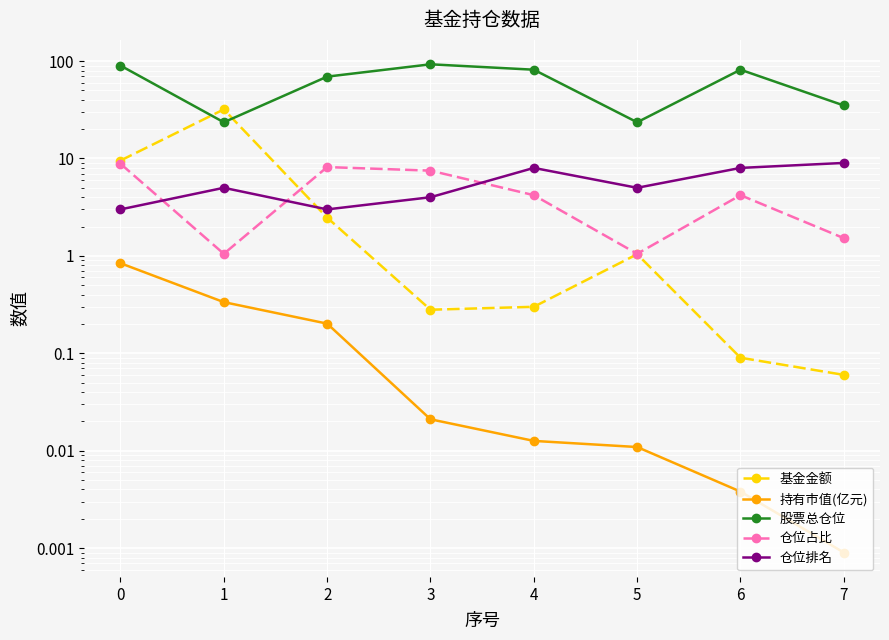

Which has a higher value, 5 or 4?

5